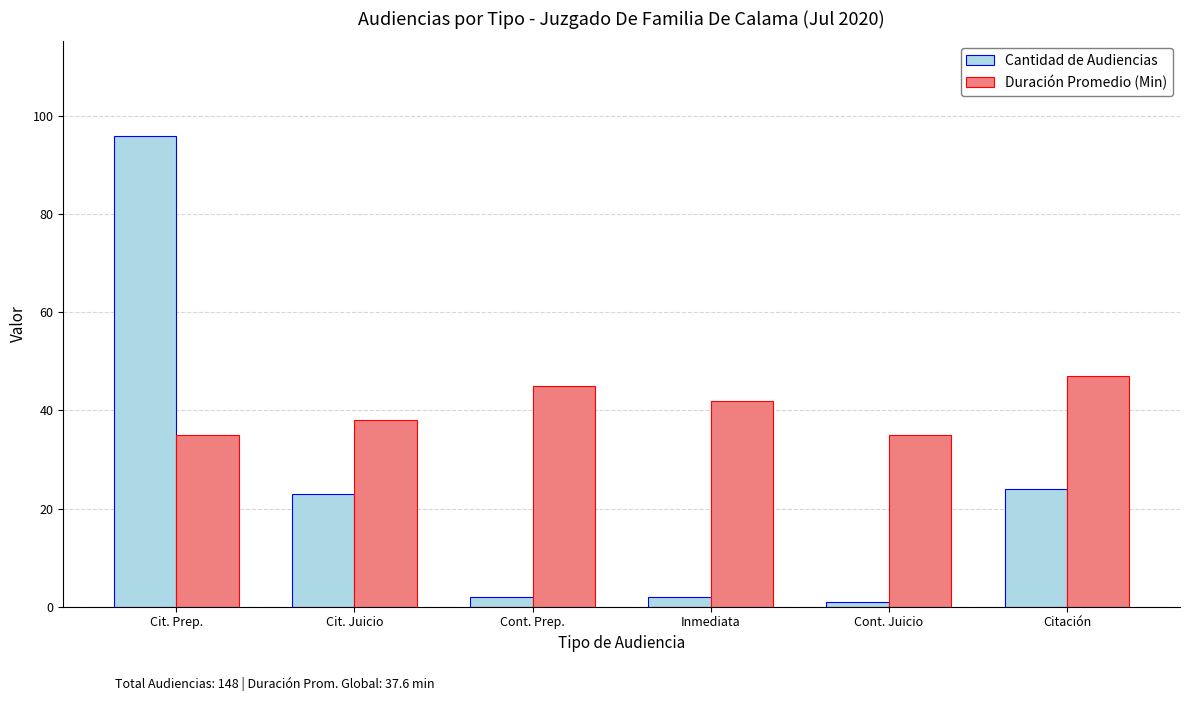

What is the difference between the maximum and minimum values in the Duración Promedio (Min) series?

12